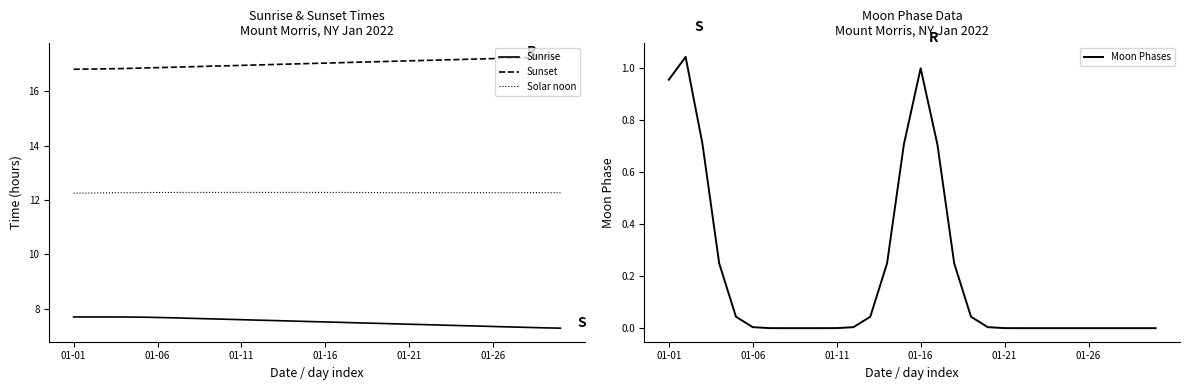

What is the total value across all series at 27?

36.8